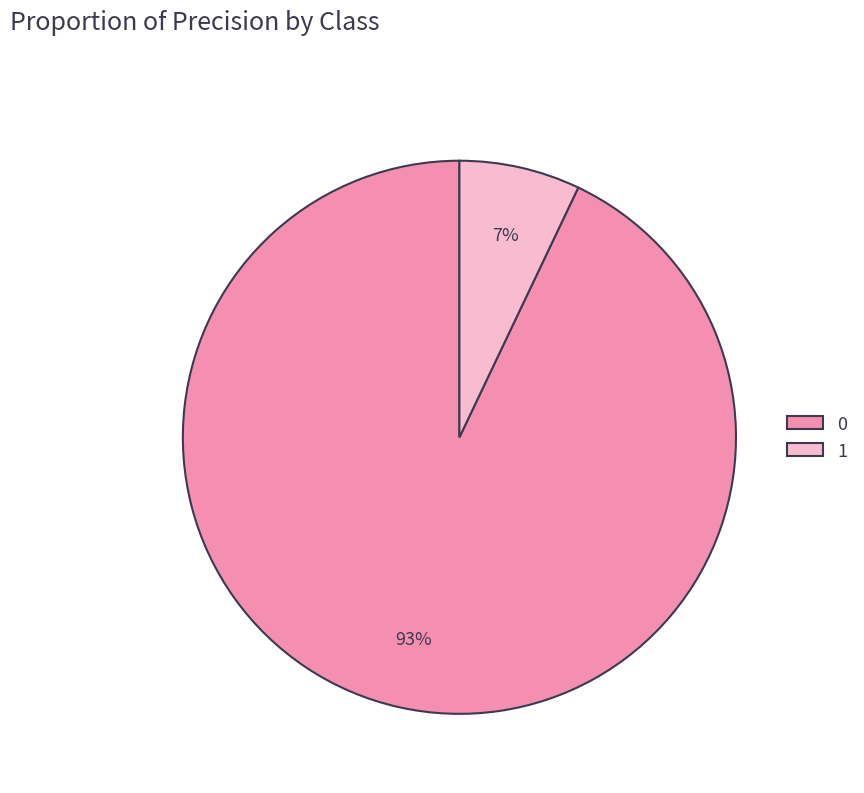

To the nearest percent, what percentage of the pie is 0?

93%